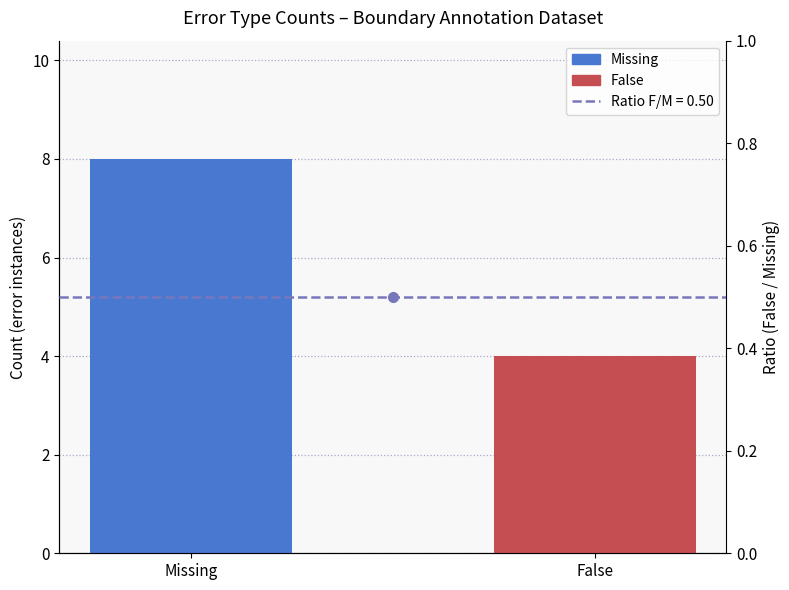

What is the difference between the values at Missing and False?

4